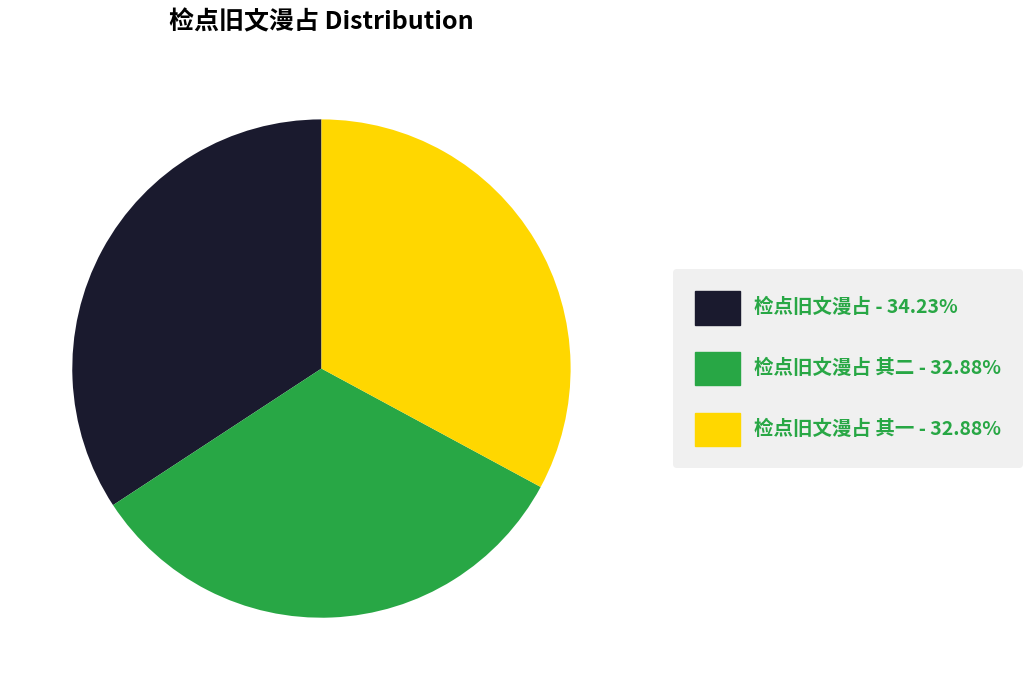

Is there a majority slice in this chart?

No